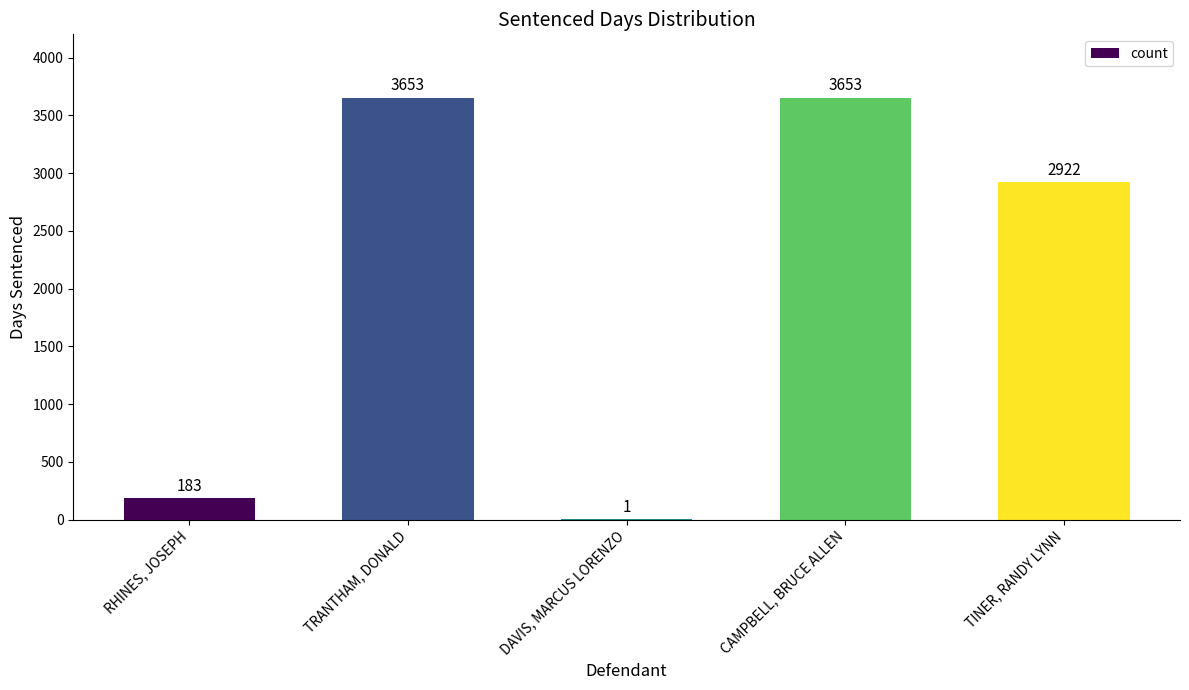

What is the greatest value displayed?

3653